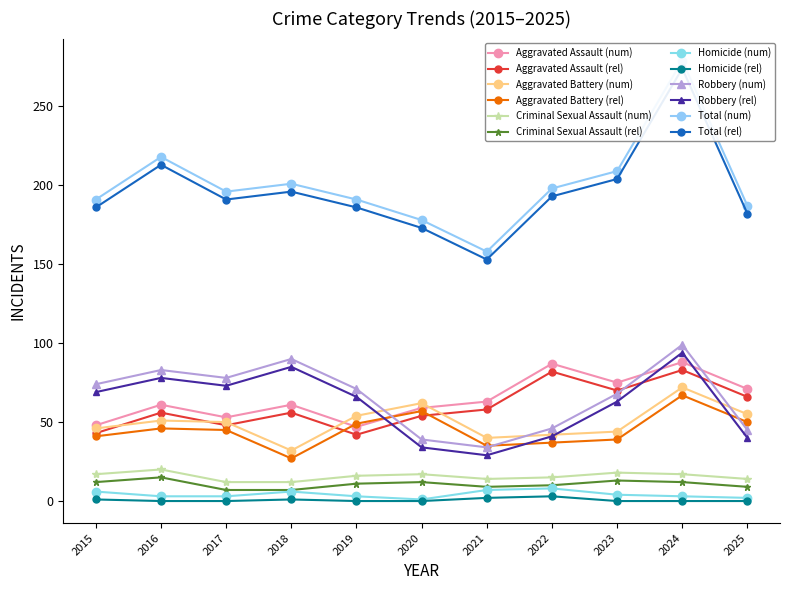

List the series in order of their peak value, highest first.

Total, Robbery, Aggravated Assault, Aggravated Battery, Criminal Sexual Assault, Homicide